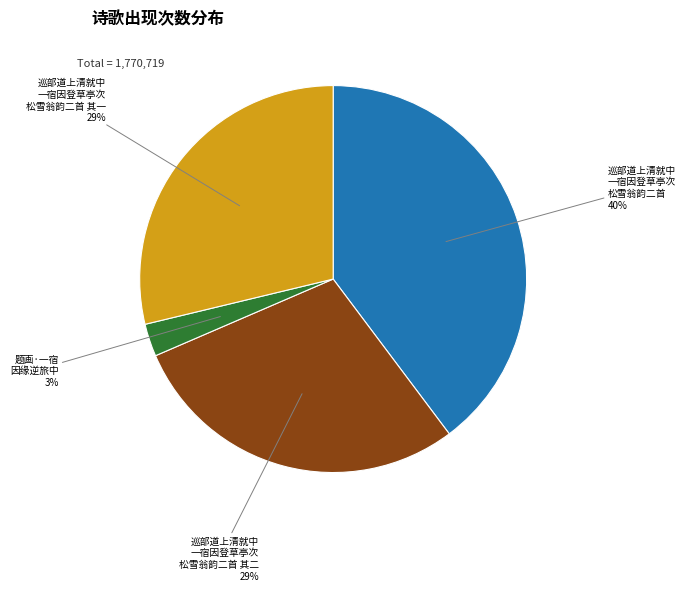

To the nearest percent, what is the average slice percentage?

25%